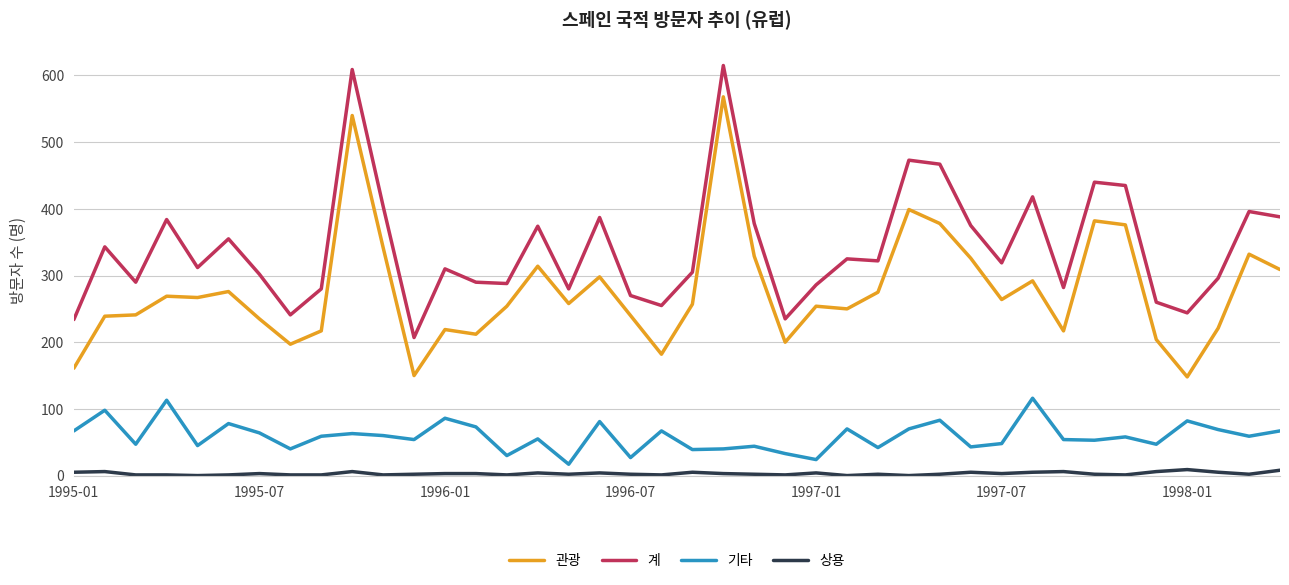

True or false: 관광 and 계 cross at least once.

False